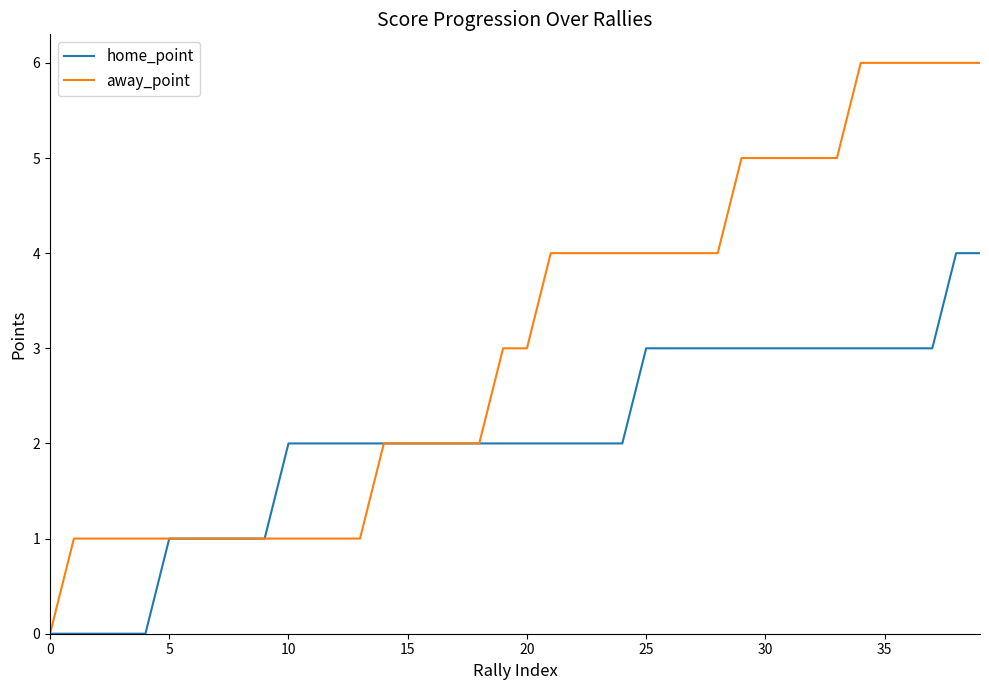

Reading right to left, list all the values displayed in this chart.

home_point: 4	4	3	3	3	3	3	3	3	3	3	3	3	3	3	2	2	2	2	2	2	2	2	2	2	2	2	2	2	2	1	1	1	1	1	0	0	0	0	0
away_point: 6	6	6	6	6	6	5	5	5	5	5	4	4	4	4	4	4	4	4	3	3	2	2	2	2	2	1	1	1	1	1	1	1	1	1	1	1	1	1	0